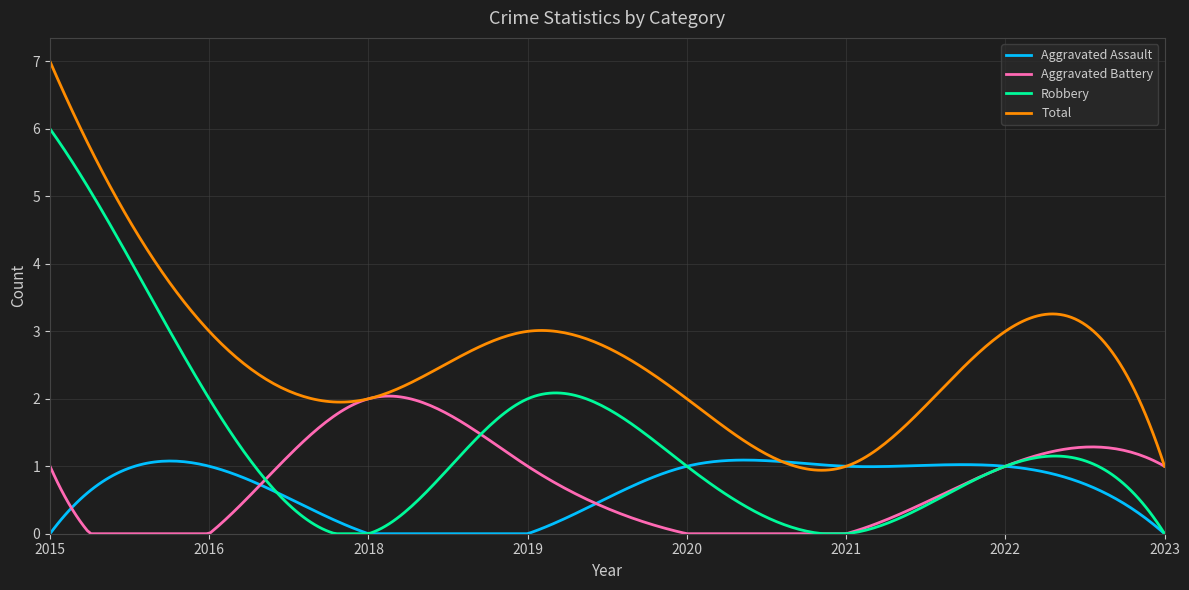

True or false: Robbery and Total cross at least once.

False